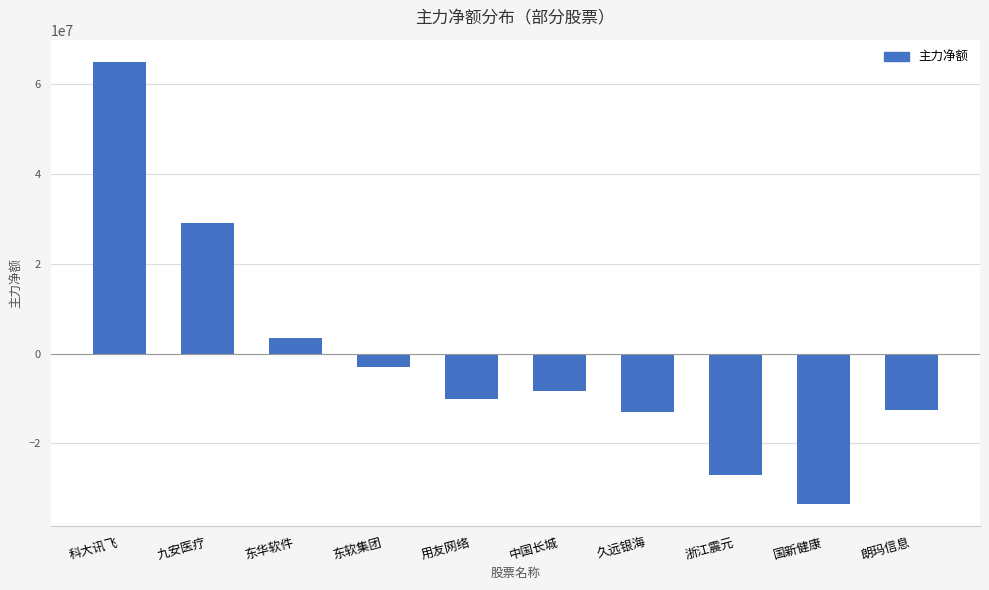

What is the change in value from 东软集团 to 中国长城?

-5347779